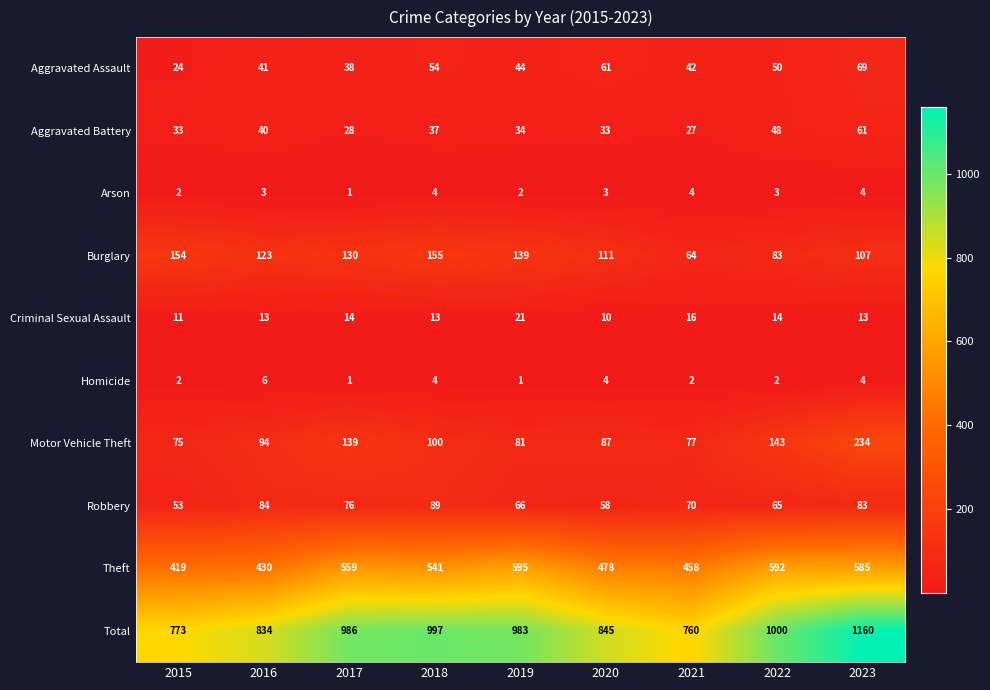

The Total series shows 1000 at 2022. True or false?

True